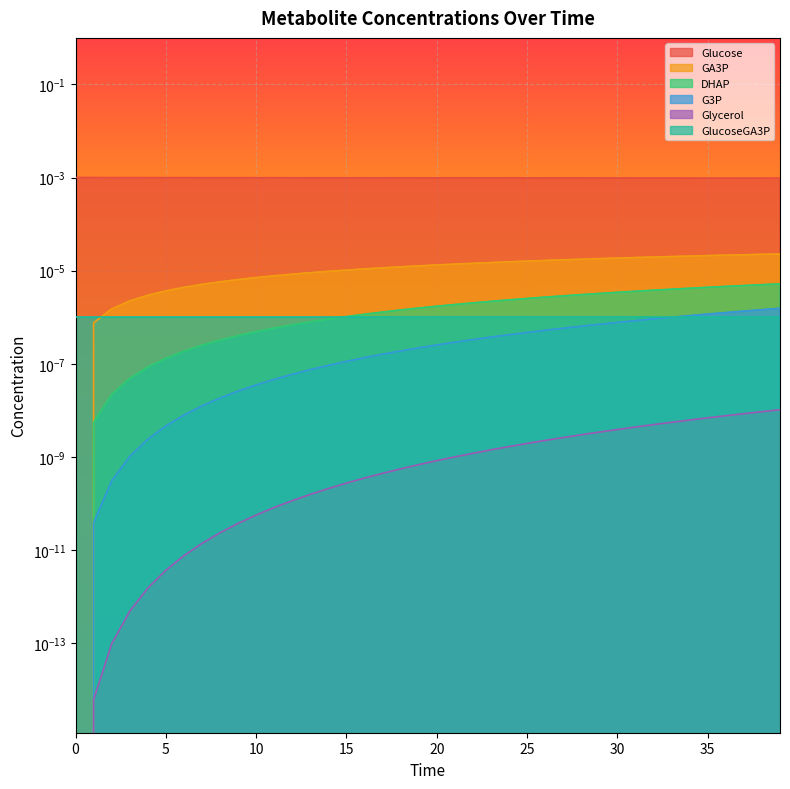

True or false: GA3P has a value of 0.0 at 28.

False